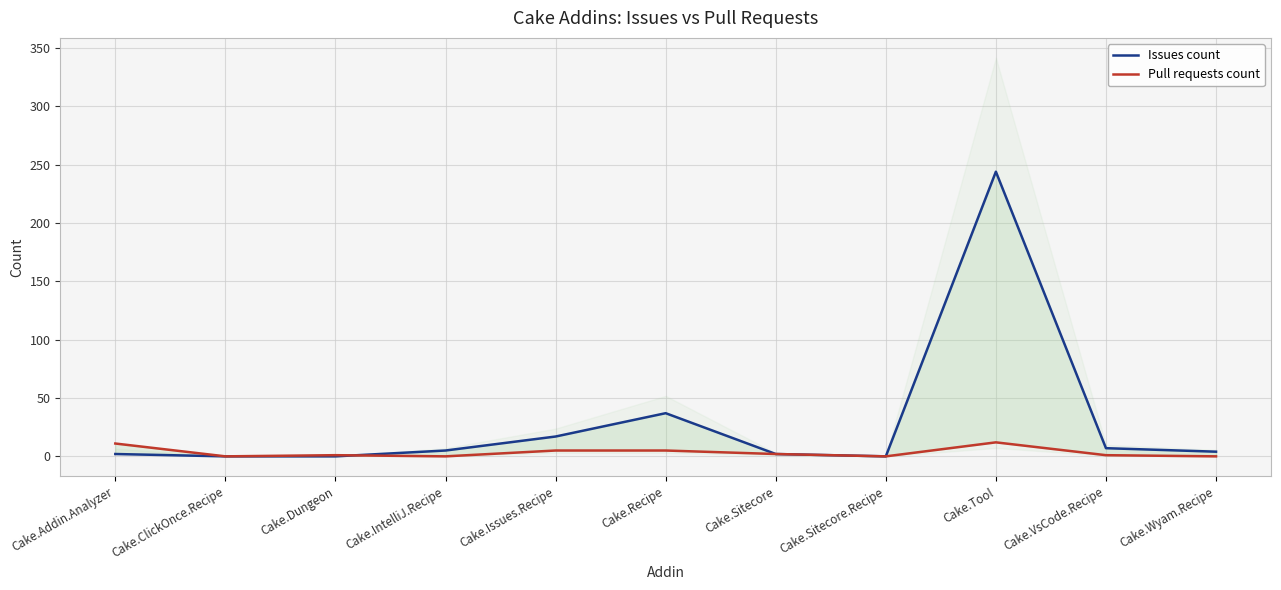

Where do Issues count and Pull requests count first cross each other?

Cake.Dungeon and Cake.IntelliJ.Recipe